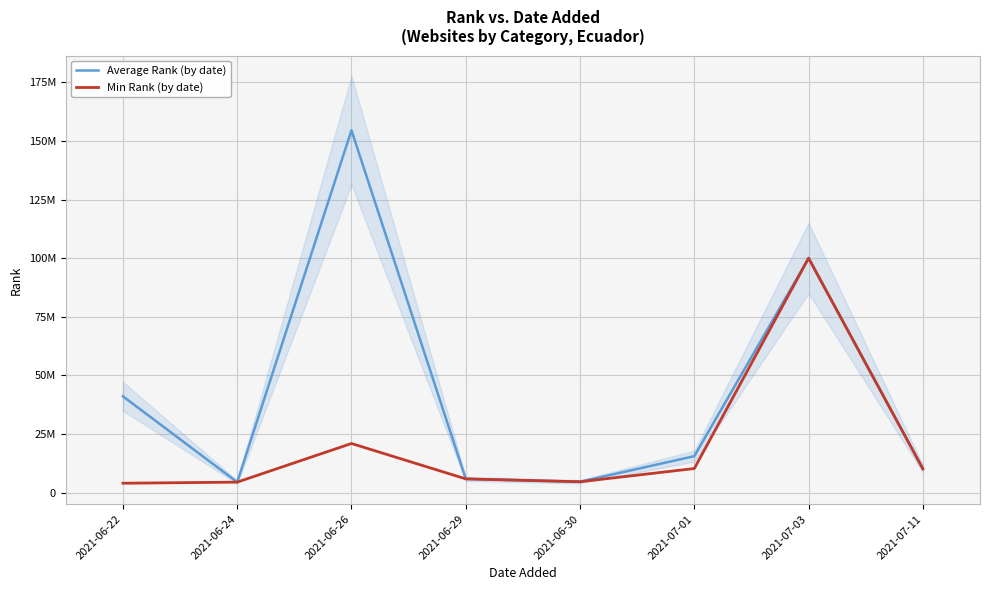

Reading left to right, list all the values displayed in this chart.

Average Rank (by date): 41045849.9	4429341.0	154560582.6	5819357.0	4595968.0	15516955.0	100001358.0	10131111.0
Min Rank (by date): 3958264.0	4429341.0	20916364.0	5819357.0	4595968.0	10235247.0	100001358.0	10131111.0